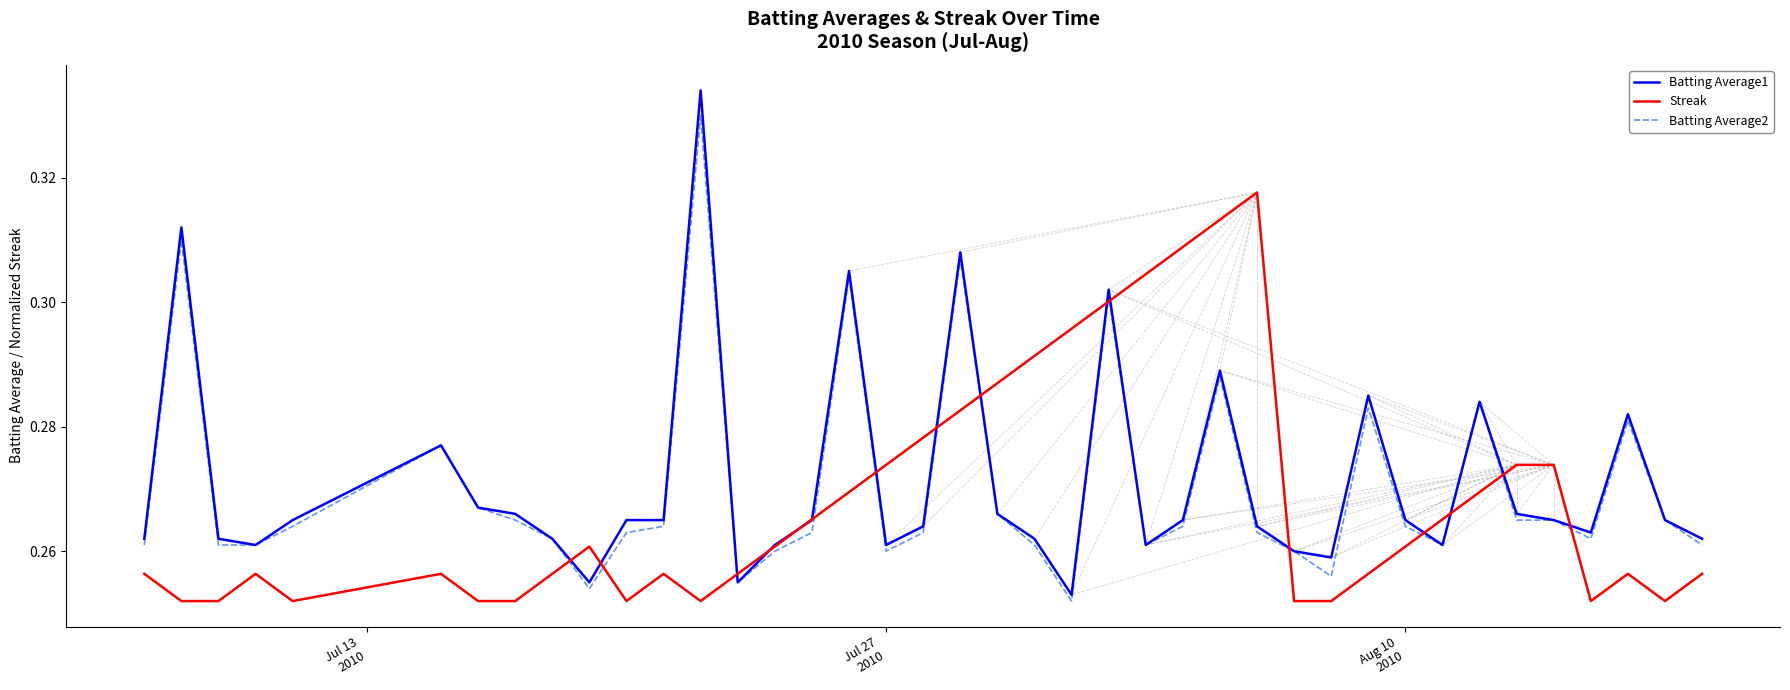

Which series has the widest spread of values?

Batting Average1